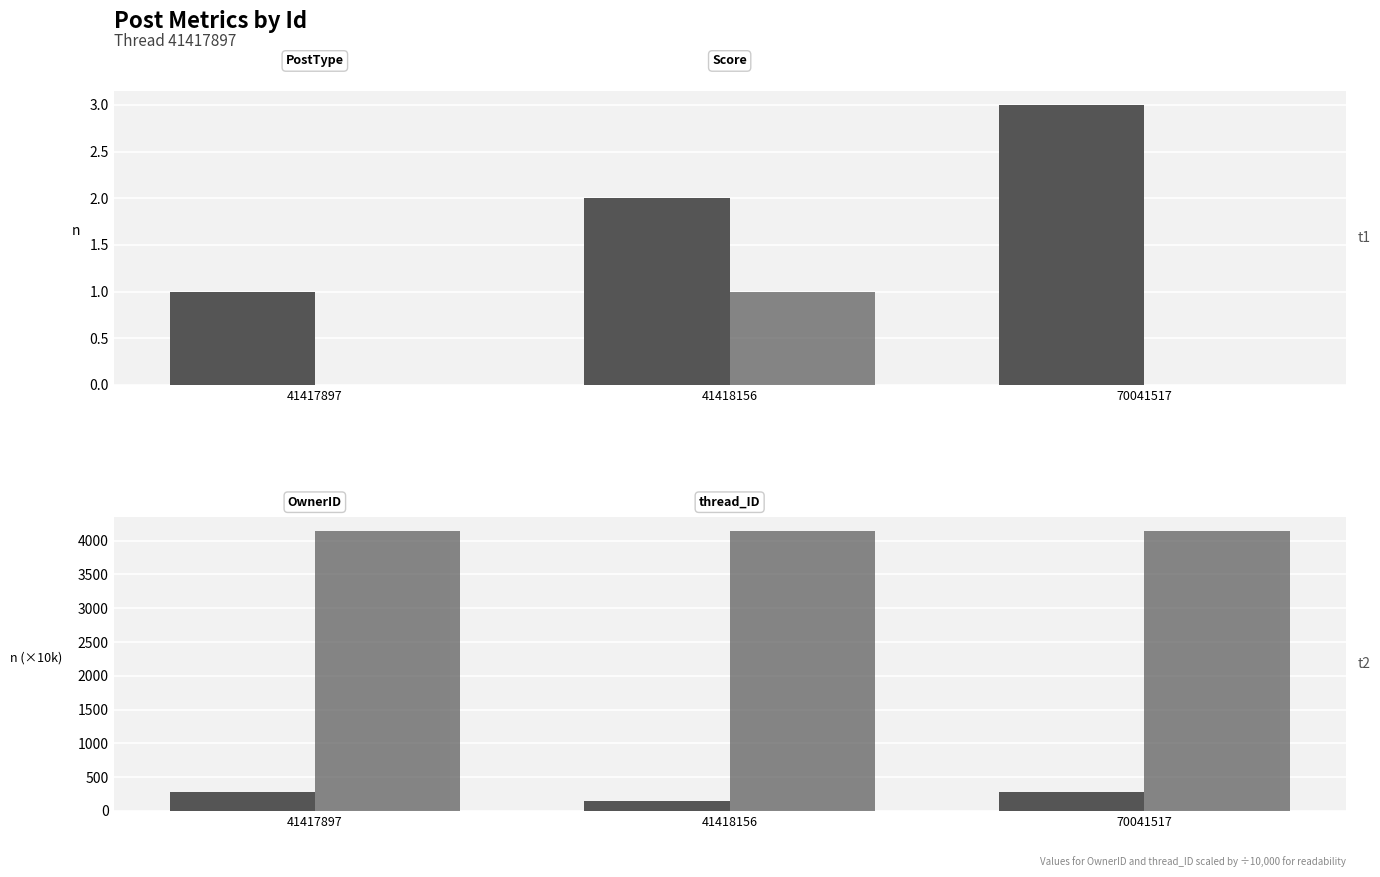

Reading left to right, transcribe all the data shown in this chart.

PostType: 1	2	3
Score: 0	1	0
OwnerID (×10k): 280	146	280
thread_ID (×10k): 4141	4141	4141